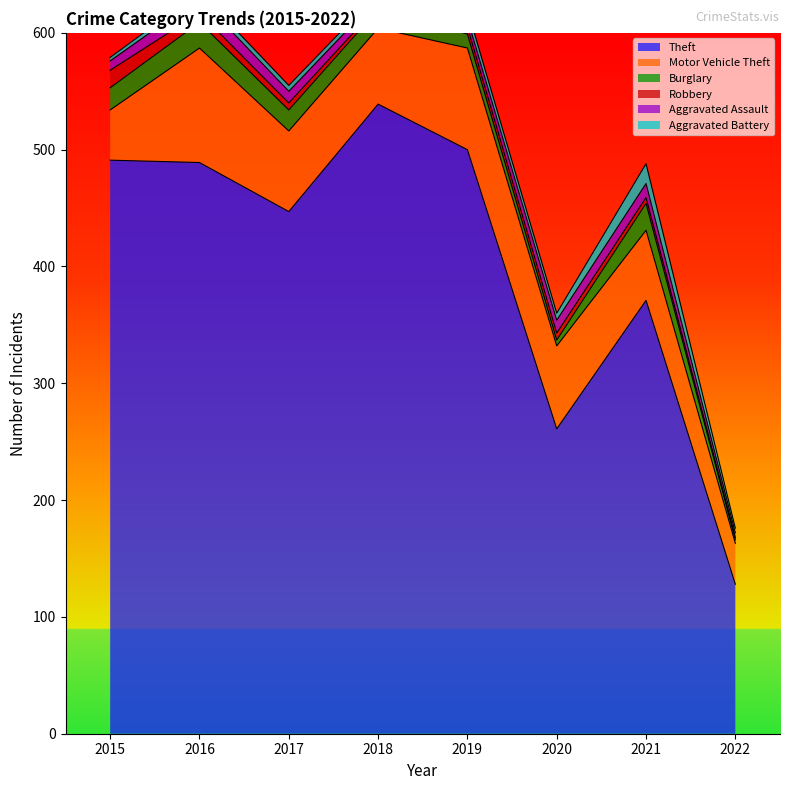

What is the value of the Motor Vehicle Theft point at the 7th from the left?

60